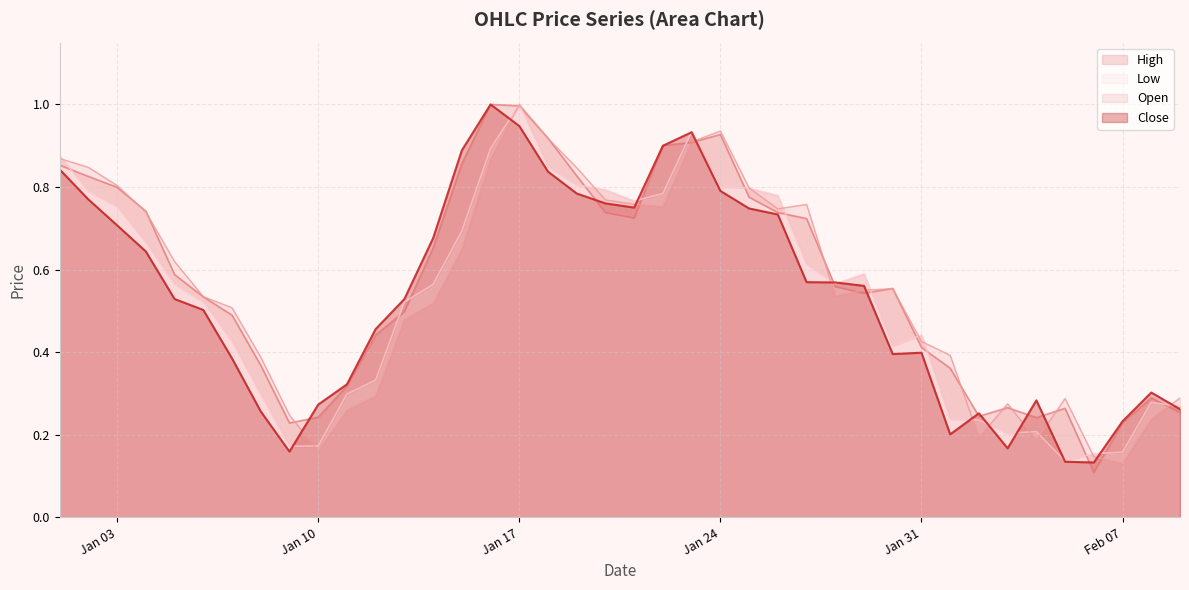

True or false: Low and Open cross at least once.

True